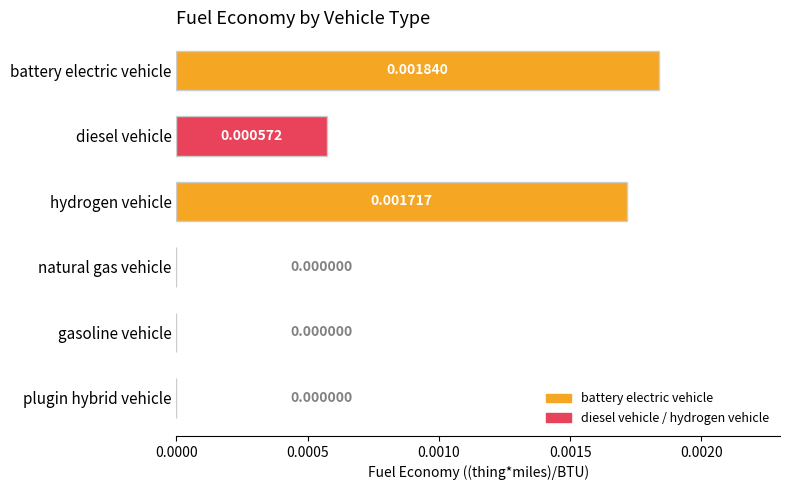

Which category has the highest value across all series?

battery electric vehicle